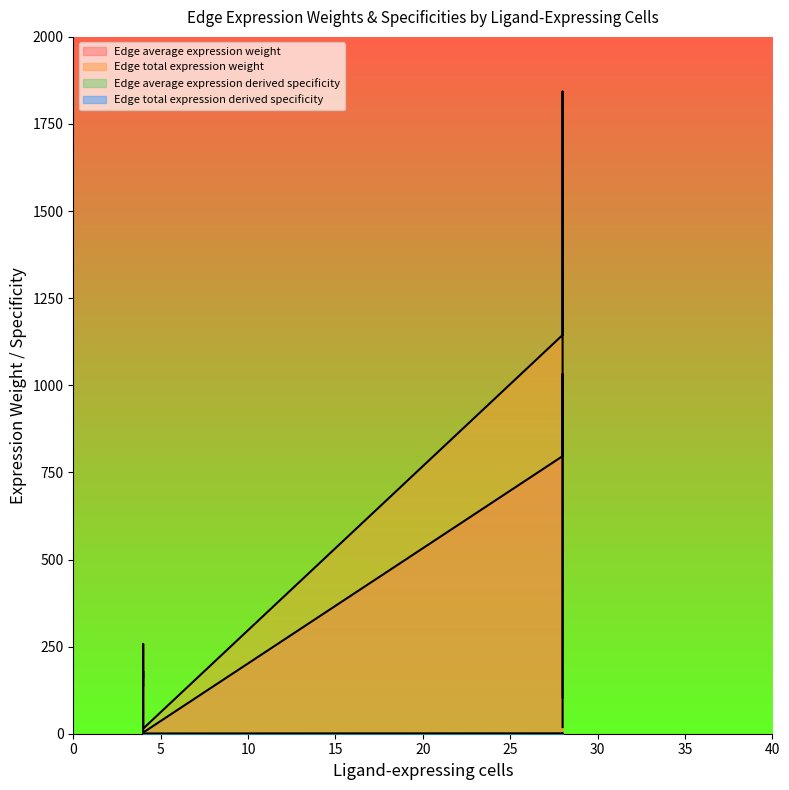

Where is the first local maximum for Edge total expression weight?

4